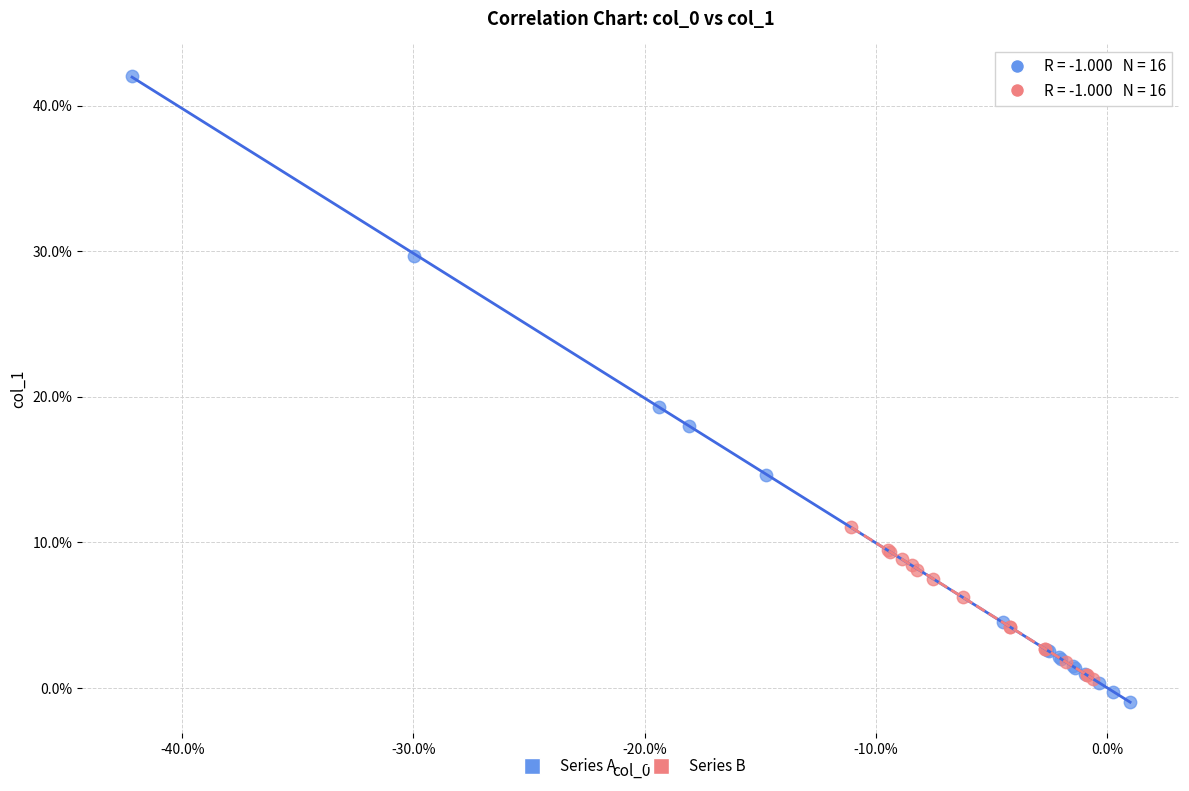

Which series contains the highest Y value?

Series A